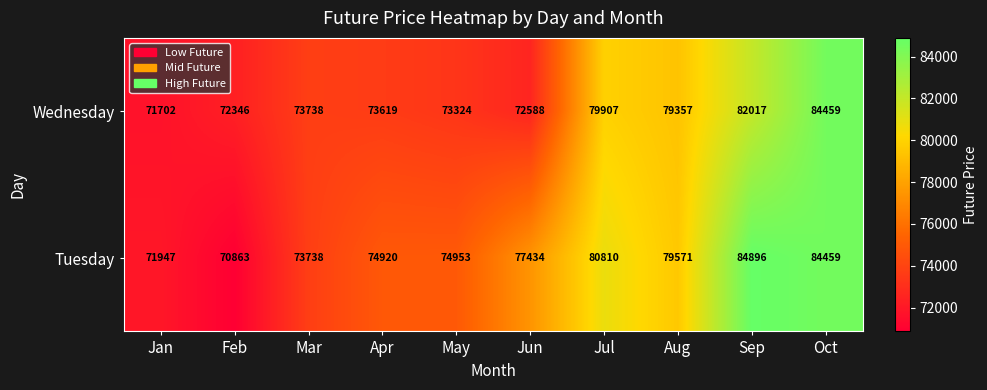

What is the difference between the highest and lowest values at Feb?

1483